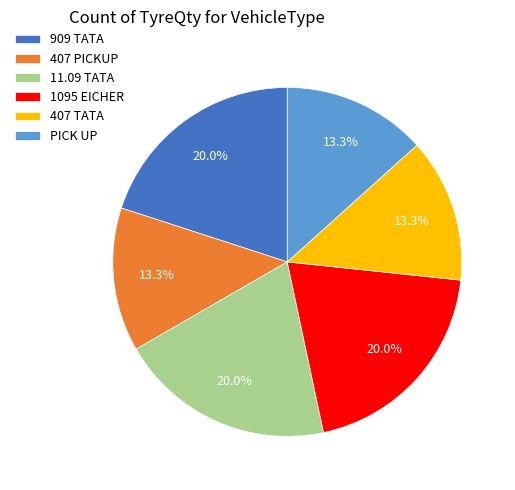

Is it true that 407 PICKUP is 13% of the pie?

True